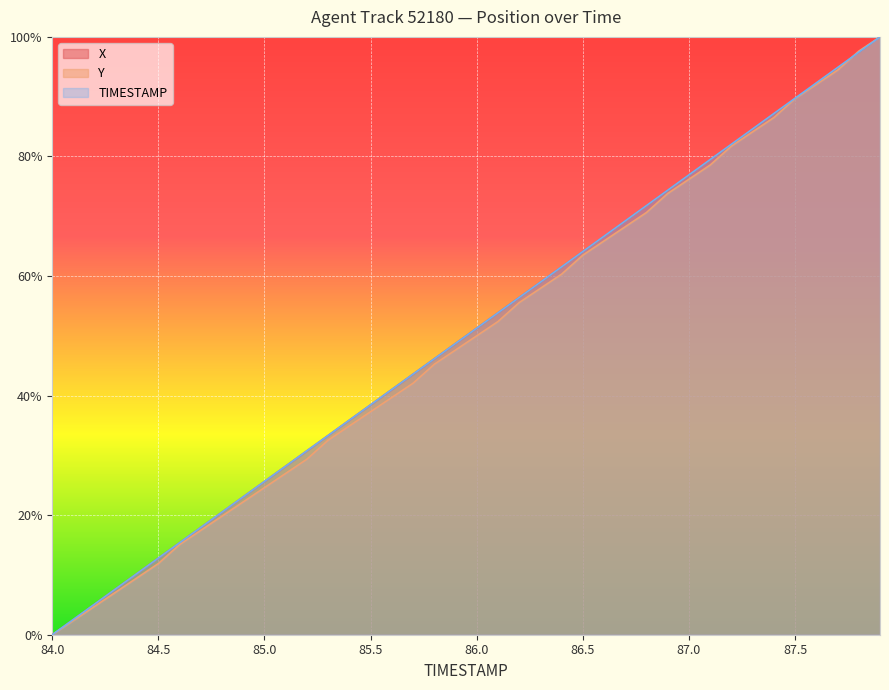

At which label does X reach its minimum?

84.0